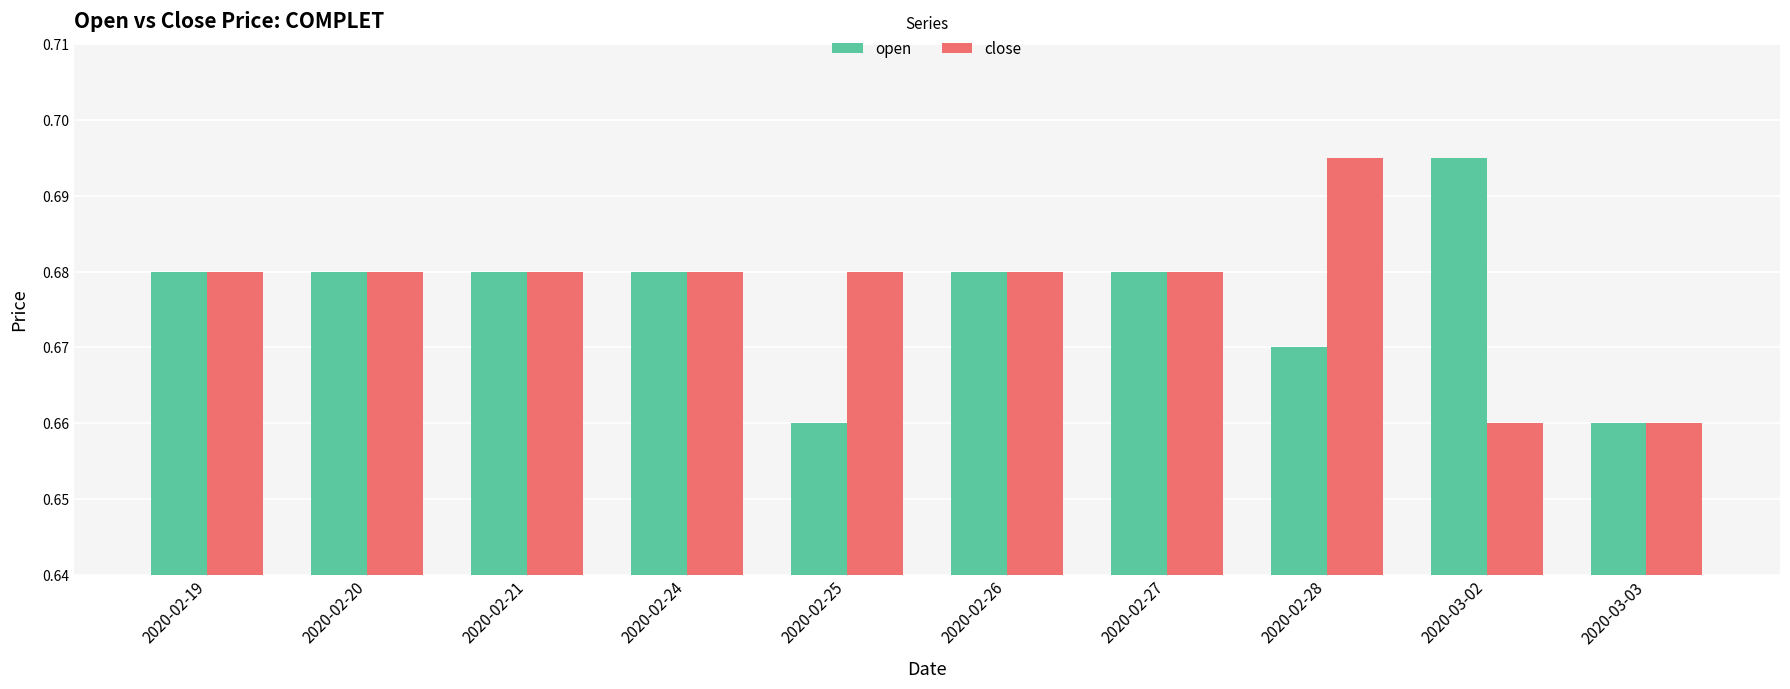

How many data points does each series have?

10